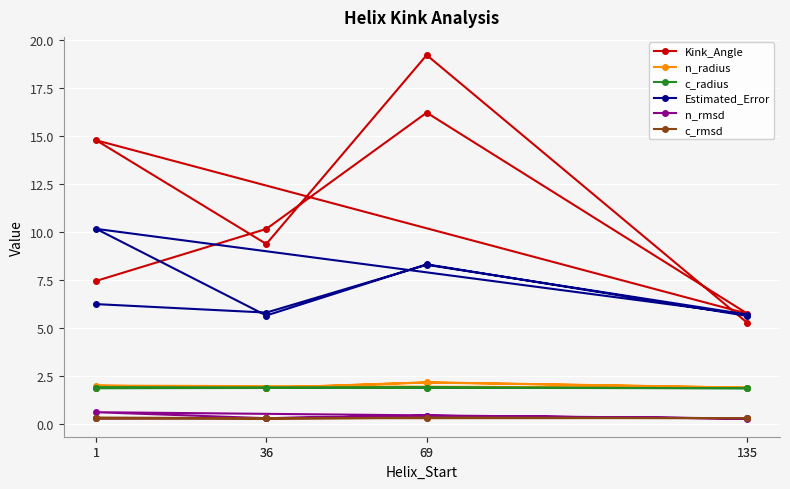

Rank the series at 135 from highest to lowest value.

Kink_Angle, Estimated_Error, n_radius, c_radius, c_rmsd, n_rmsd